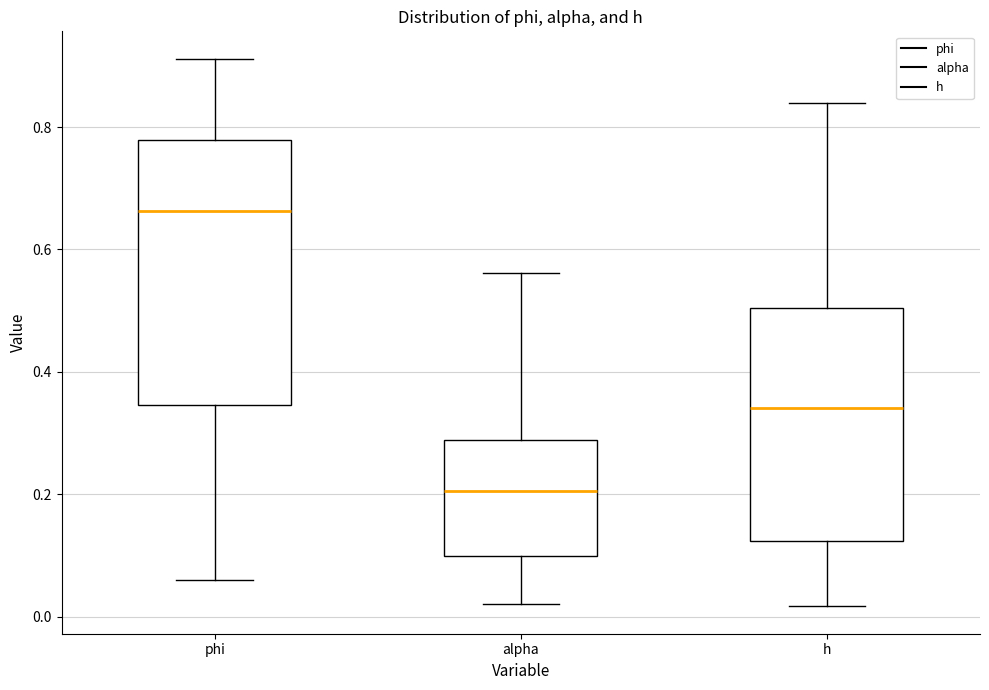

Comparing the boxes themselves (not the whiskers), which one is the tallest?

phi